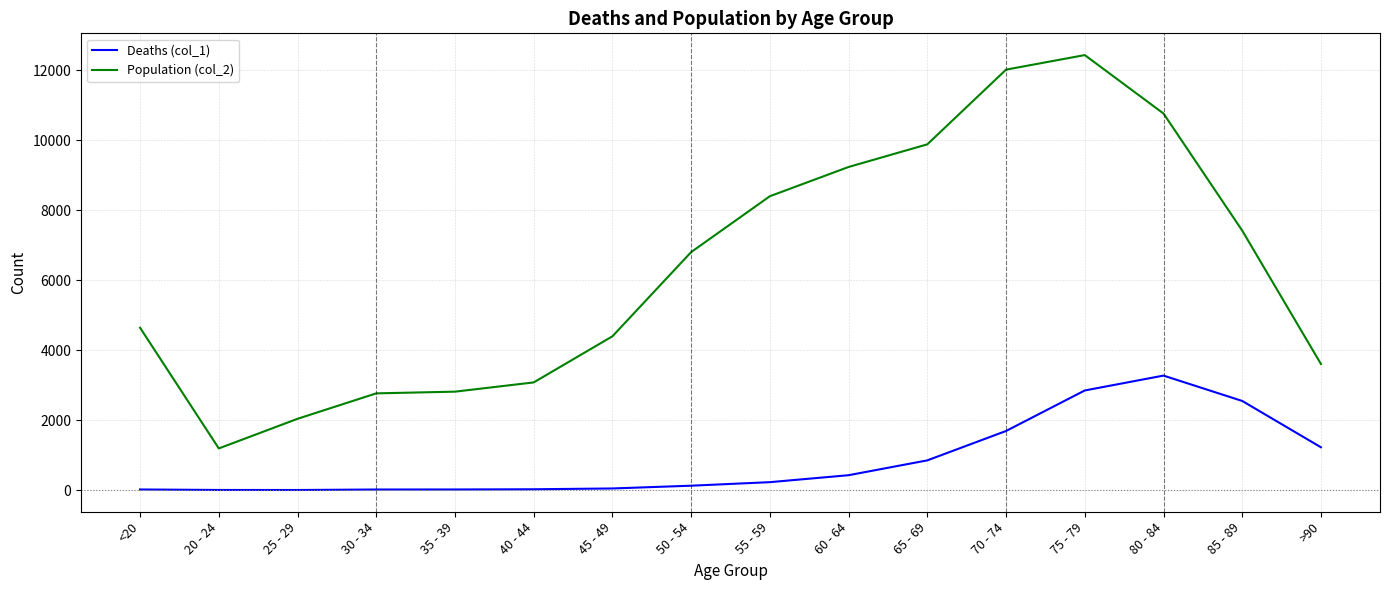

Which category has the lowest value in the Population (col_2) series?

20 - 24